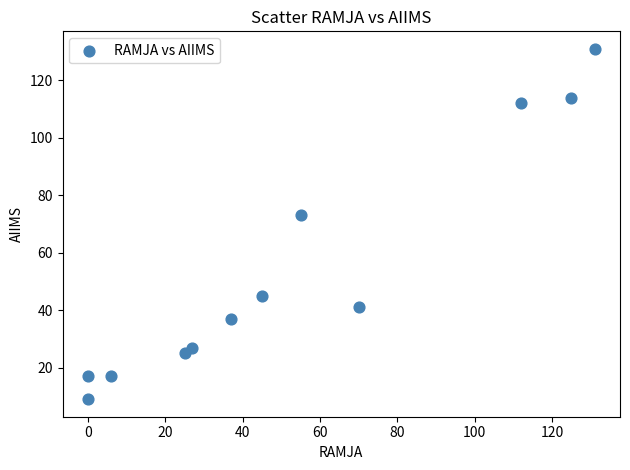

What is the average X value?

53